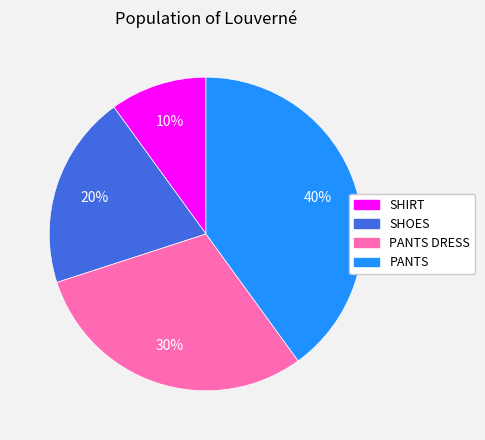

Does any single category account for the majority?

No